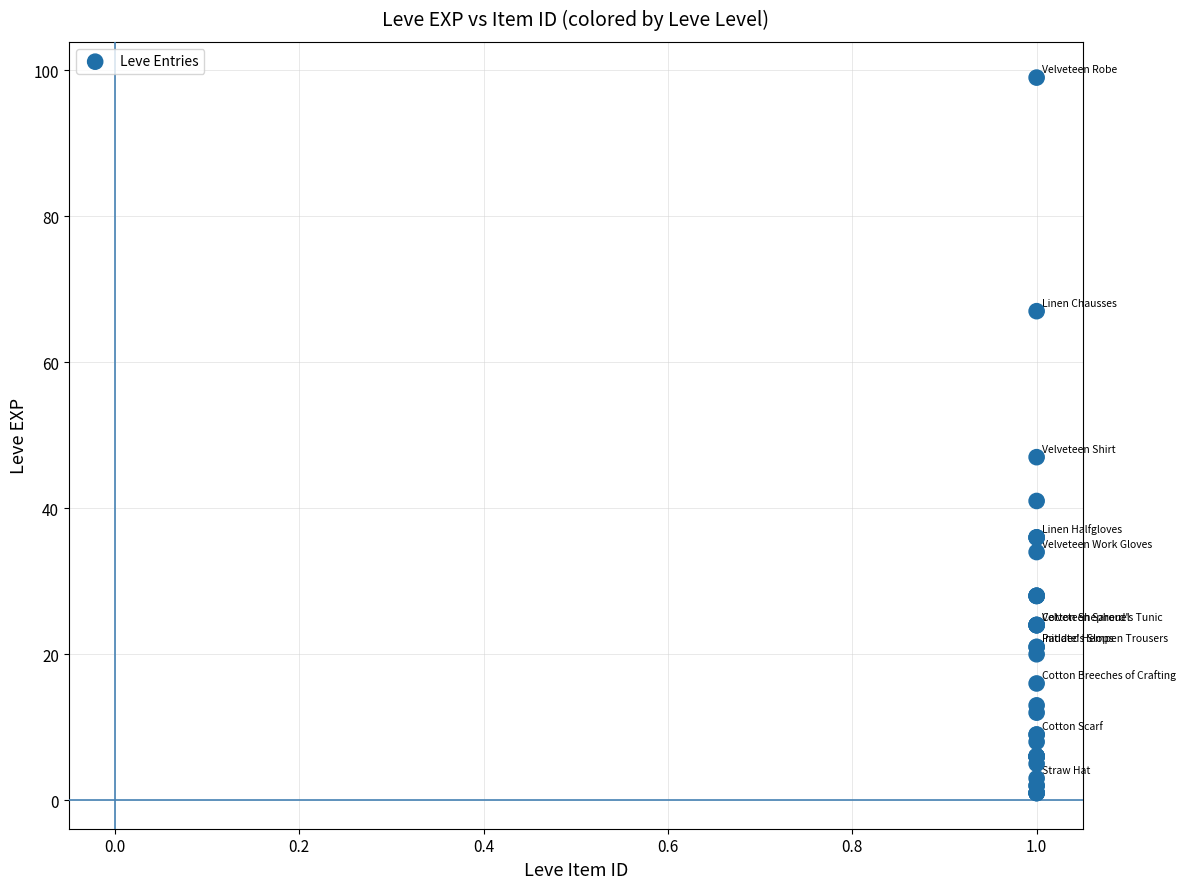

What Y value in the scatter plot is closest to 50?

47